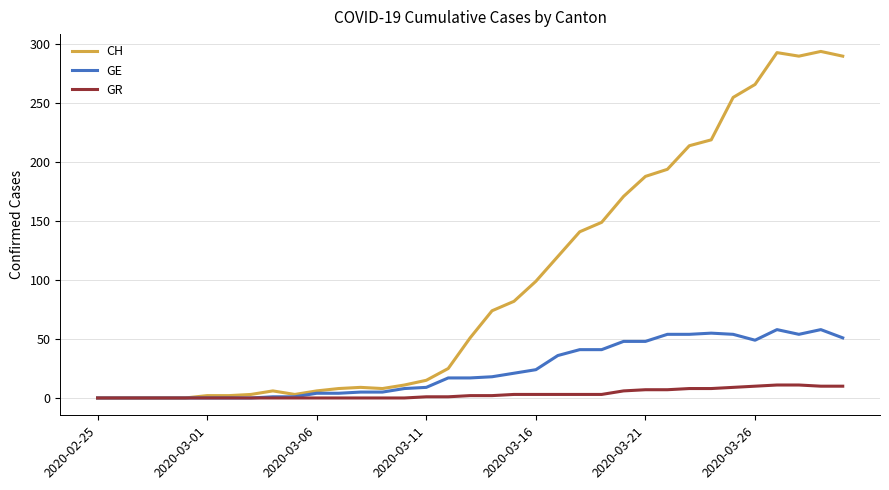

Rank the series by their maximum value, from lowest to highest.

GR, GE, CH